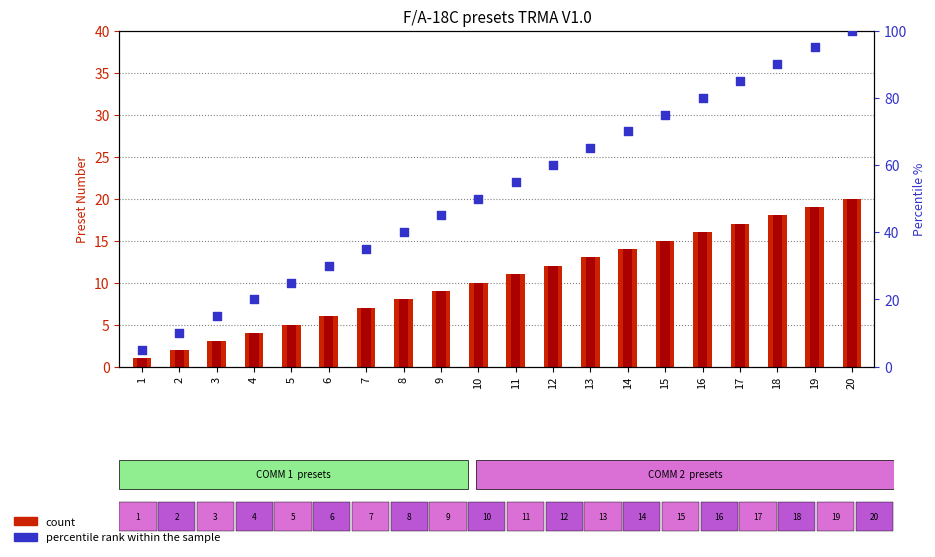

What is the total value across all series at 14?

98.0